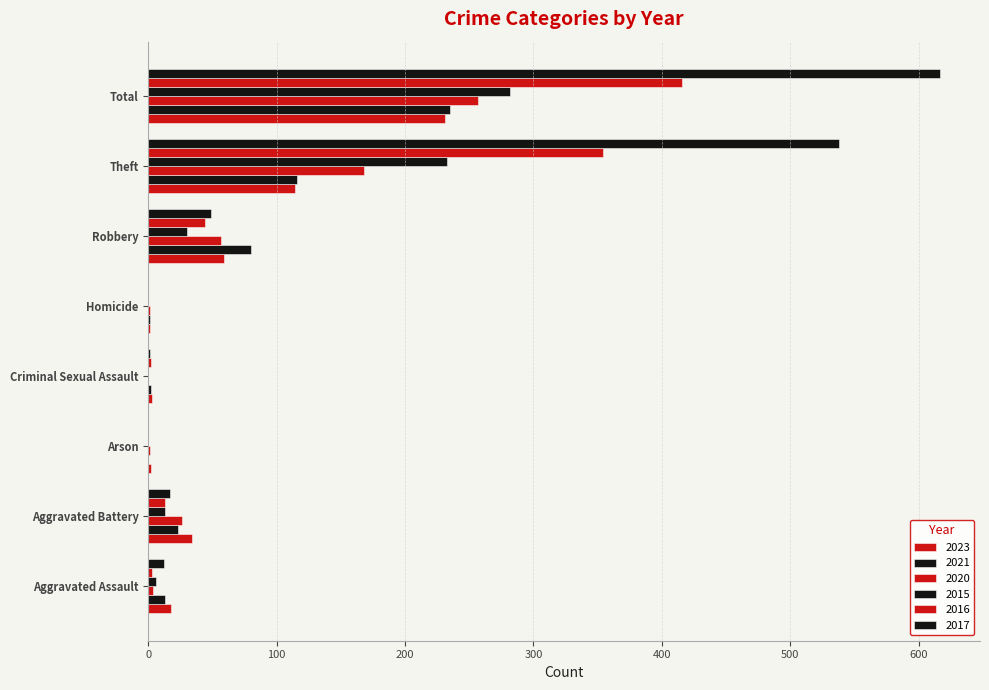

At Aggravated Battery, list the series in order from largest to smallest.

2023, 2020, 2021, 2017, 2015, 2016